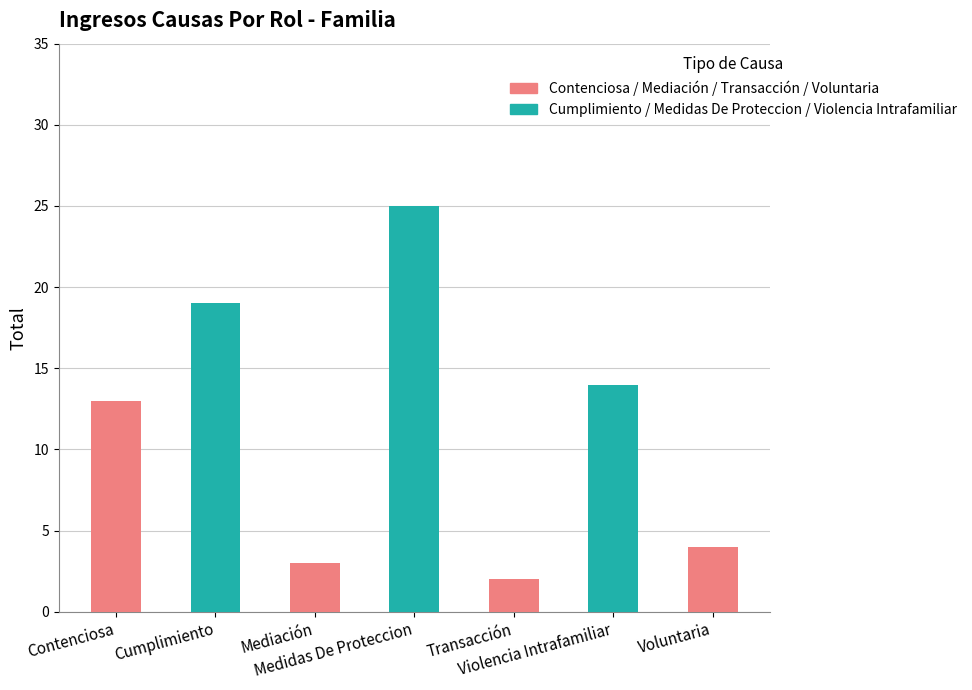

Is it true that the value at Cumplimiento is 19?

True